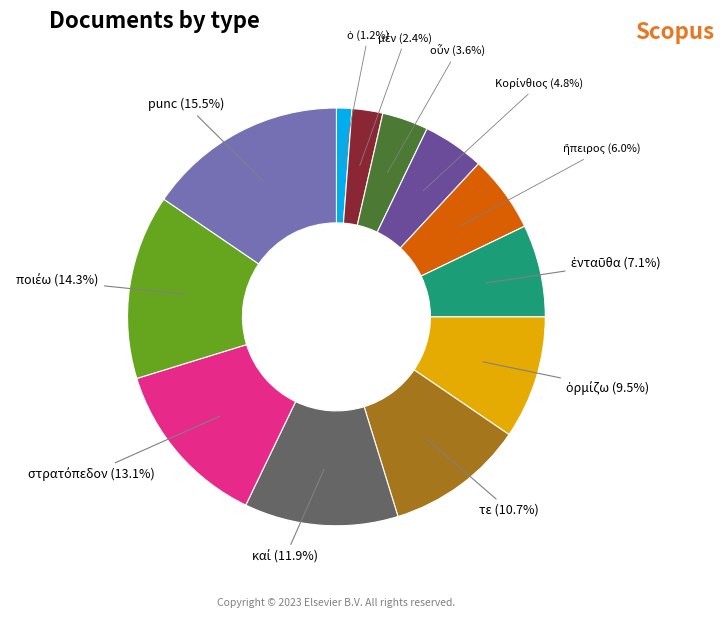

What is the largest slice in the pie chart?

punc